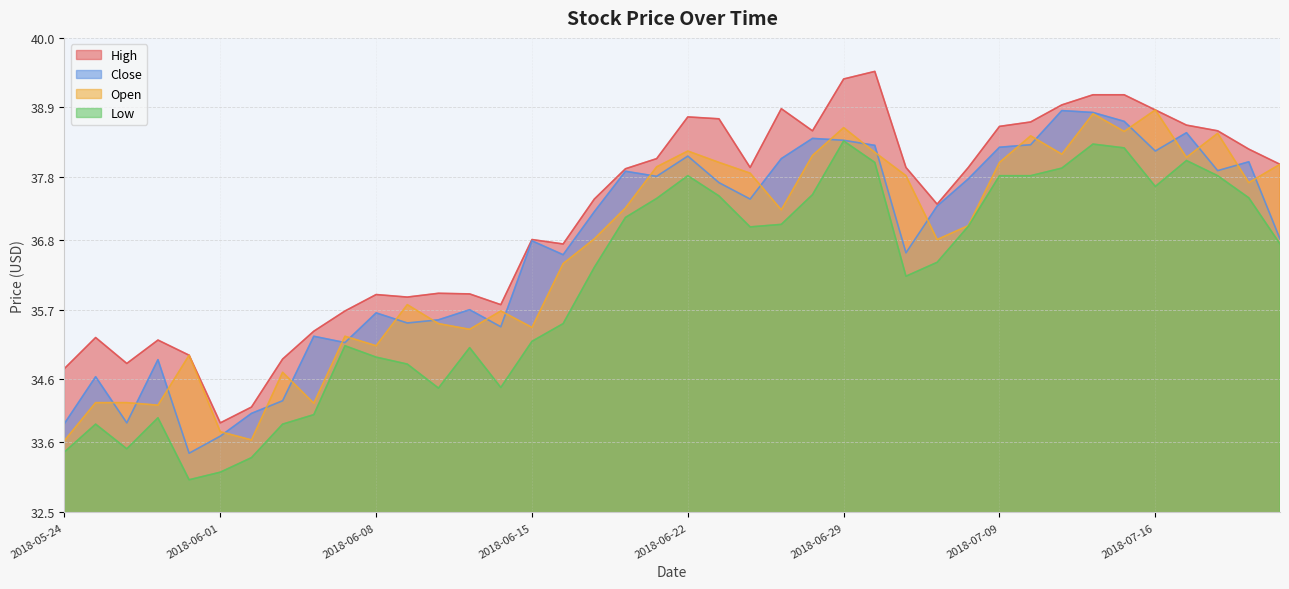

Reading right to left, transcribe all the data shown in this chart.

High: 2018-07-20=38.0	2018-07-19=38.2	2018-07-18=38.5	2018-07-17=38.6	2018-07-16=38.9	2018-07-13=39.1	2018-07-12=39.1	2018-07-11=38.9	2018-07-10=38.7	2018-07-09=38.6	2018-07-06=38.0	2018-07-05=37.4	2018-07-03=38.0	2018-07-02=39.5	2018-06-29=39.3	2018-06-28=38.5	2018-06-27=38.9	2018-06-26=38.0	2018-06-25=38.7	2018-06-22=38.8	2018-06-21=38.1	2018-06-20=37.9	2018-06-19=37.5	2018-06-18=36.7	2018-06-15=36.8	2018-06-14=35.8	2018-06-13=36.0	2018-06-12=36.0	2018-06-11=35.9	2018-06-08=35.9	2018-06-07=35.7	2018-06-06=35.4	2018-06-05=34.9	2018-06-04=34.2	2018-06-01=33.9	2018-05-31=35.0	2018-05-30=35.2	2018-05-29=34.8	2018-05-25=35.3	2018-05-24=34.8
Close: 2018-07-20=36.8	2018-07-19=38.0	2018-07-18=37.9	2018-07-17=38.5	2018-07-16=38.2	2018-07-13=38.7	2018-07-12=38.8	2018-07-11=38.8	2018-07-10=38.3	2018-07-09=38.3	2018-07-06=37.8	2018-07-05=37.3	2018-07-03=36.6	2018-07-02=38.3	2018-06-29=38.4	2018-06-28=38.4	2018-06-27=38.1	2018-06-26=37.5	2018-06-25=37.7	2018-06-22=38.1	2018-06-21=37.8	2018-06-20=37.9	2018-06-19=37.2	2018-06-18=36.6	2018-06-15=36.8	2018-06-14=35.4	2018-06-13=35.7	2018-06-12=35.5	2018-06-11=35.5	2018-06-08=35.7	2018-06-07=35.2	2018-06-06=35.3	2018-06-05=34.3	2018-06-04=34.1	2018-06-01=33.7	2018-05-31=33.4	2018-05-30=34.9	2018-05-29=33.9	2018-05-25=34.6	2018-05-24=33.9
Open: 2018-07-20=38.0	2018-07-19=37.7	2018-07-18=38.5	2018-07-17=38.1	2018-07-16=38.9	2018-07-13=38.5	2018-07-12=38.8	2018-07-11=38.2	2018-07-10=38.5	2018-07-09=38.0	2018-07-06=37.0	2018-07-05=36.8	2018-07-03=37.8	2018-07-02=38.2	2018-06-29=38.6	2018-06-28=38.1	2018-06-27=37.3	2018-06-26=37.9	2018-06-25=38.0	2018-06-22=38.2	2018-06-21=38.0	2018-06-20=37.3	2018-06-19=36.8	2018-06-18=36.4	2018-06-15=35.4	2018-06-14=35.7	2018-06-13=35.4	2018-06-12=35.5	2018-06-11=35.8	2018-06-08=35.1	2018-06-07=35.3	2018-06-06=34.2	2018-06-05=34.7	2018-06-04=33.6	2018-06-01=33.8	2018-05-31=35.0	2018-05-30=34.2	2018-05-29=34.2	2018-05-25=34.2	2018-05-24=33.6
Low: 2018-07-20=36.7	2018-07-19=37.5	2018-07-18=37.8	2018-07-17=38.1	2018-07-16=37.7	2018-07-13=38.3	2018-07-12=38.3	2018-07-11=37.9	2018-07-10=37.8	2018-07-09=37.8	2018-07-06=37.0	2018-07-05=36.5	2018-07-03=36.2	2018-07-02=38.0	2018-06-29=38.4	2018-06-28=37.5	2018-06-27=37.0	2018-06-26=37.0	2018-06-25=37.5	2018-06-22=37.8	2018-06-21=37.5	2018-06-20=37.2	2018-06-19=36.4	2018-06-18=35.5	2018-06-15=35.2	2018-06-14=34.5	2018-06-13=35.1	2018-06-12=34.5	2018-06-11=34.8	2018-06-08=35.0	2018-06-07=35.1	2018-06-06=34.0	2018-06-05=33.9	2018-06-04=33.4	2018-06-01=33.1	2018-05-31=33.0	2018-05-30=34.0	2018-05-29=33.5	2018-05-25=33.9	2018-05-24=33.5